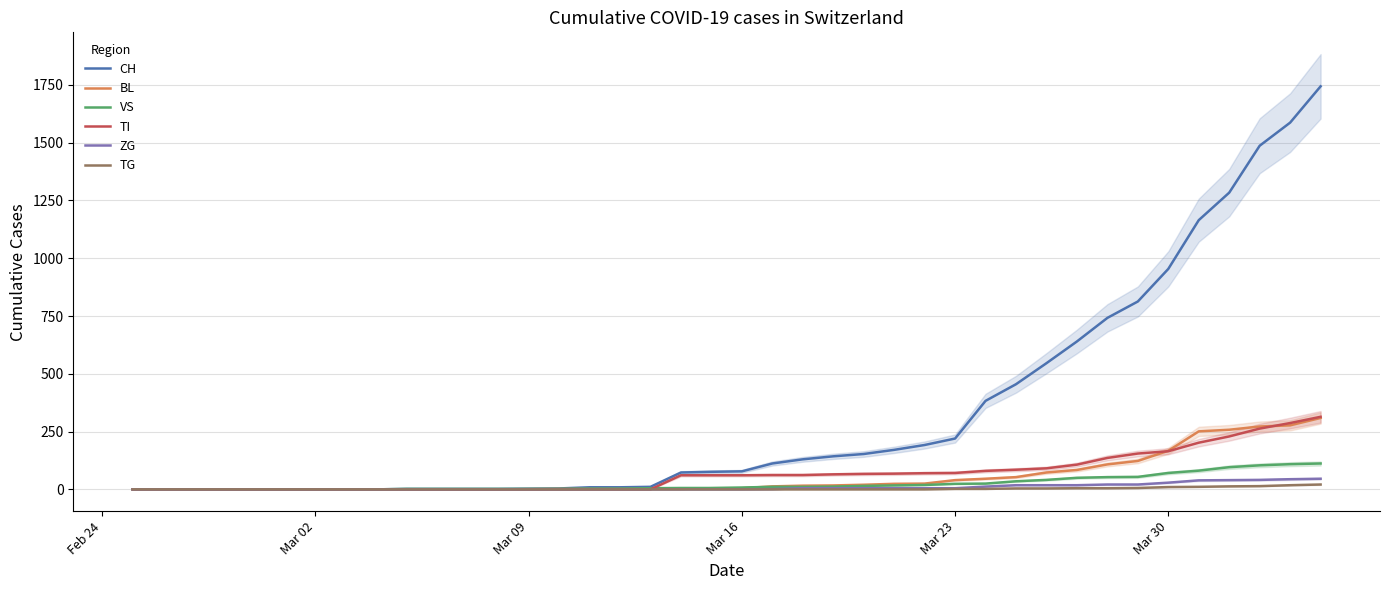

Reading left to right, extract all data points from this chart.

CH: 0	0	0	0	0	0	0	0	0	2	2	2	2	3	4	9	9	11	73	76	78	112	130	143	153	171	192	220	383	455	546	640	742	813	954	1165	1284	1487	1587	1744
BL: 0	0	0	0	0	0	0	0	0	0	0	0	0	1	2	2	2	2	2	5	5	13	16	17	20	24	25	40	46	53	73	84	108	123	167	251	258	272	277	309
VS: 0	0	0	0	0	0	0	0	0	2	2	2	2	2	2	3	3	5	6	6	8	11	11	12	15	17	19	24	25	35	41	50	53	54	71	81	96	104	109	112
TI: 0	0	0	0	0	0	0	0	0	0	0	0	0	0	0	0	0	0	61	61	61	62	62	65	67	68	70	71	80	85	91	107	136	155	165	202	229	263	287	314
ZG: 0	0	0	0	0	0	0	0	0	0	0	0	0	0	0	0	0	0	0	0	0	1	5	5	5	5	5	5	12	18	18	18	21	21	29	39	40	41	44	46
TG: 0	0	0	0	0	0	0	0	0	0	0	0	0	0	0	0	0	0	0	0	0	0	0	0	0	0	0	2	2	4	4	5	5	6	10	11	13	14	18	21